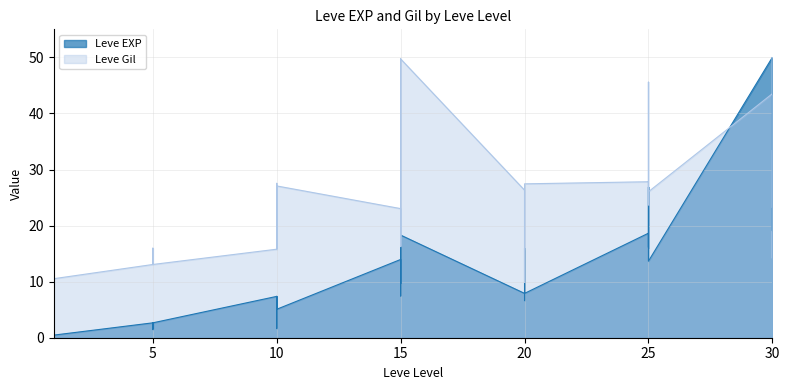

Does the chart have visible grid lines?

Yes